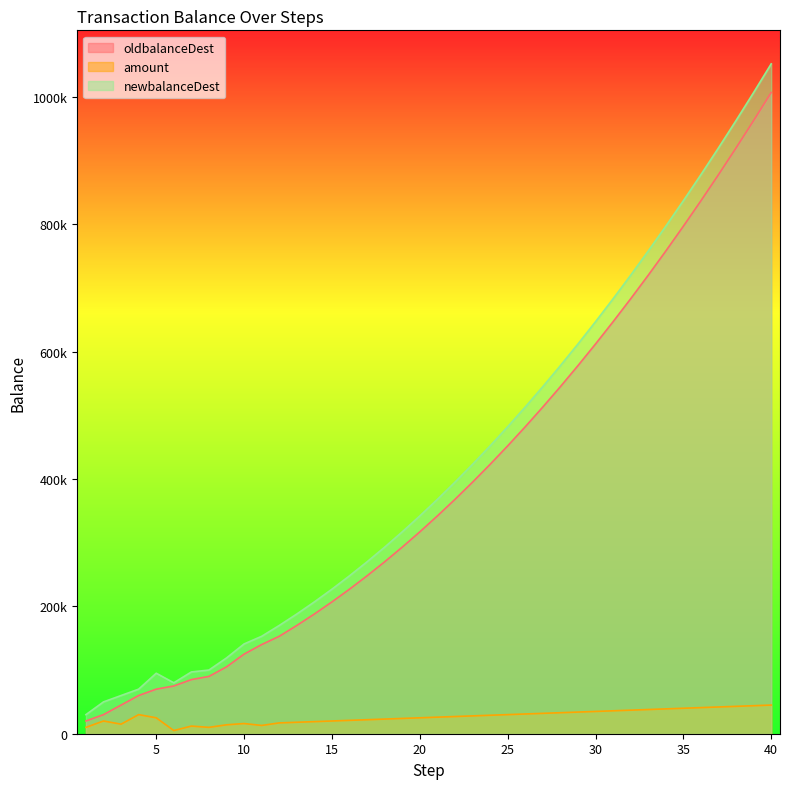

Rank the series at 29 from lowest to highest value.

amount, oldbalanceDest, newbalanceDest